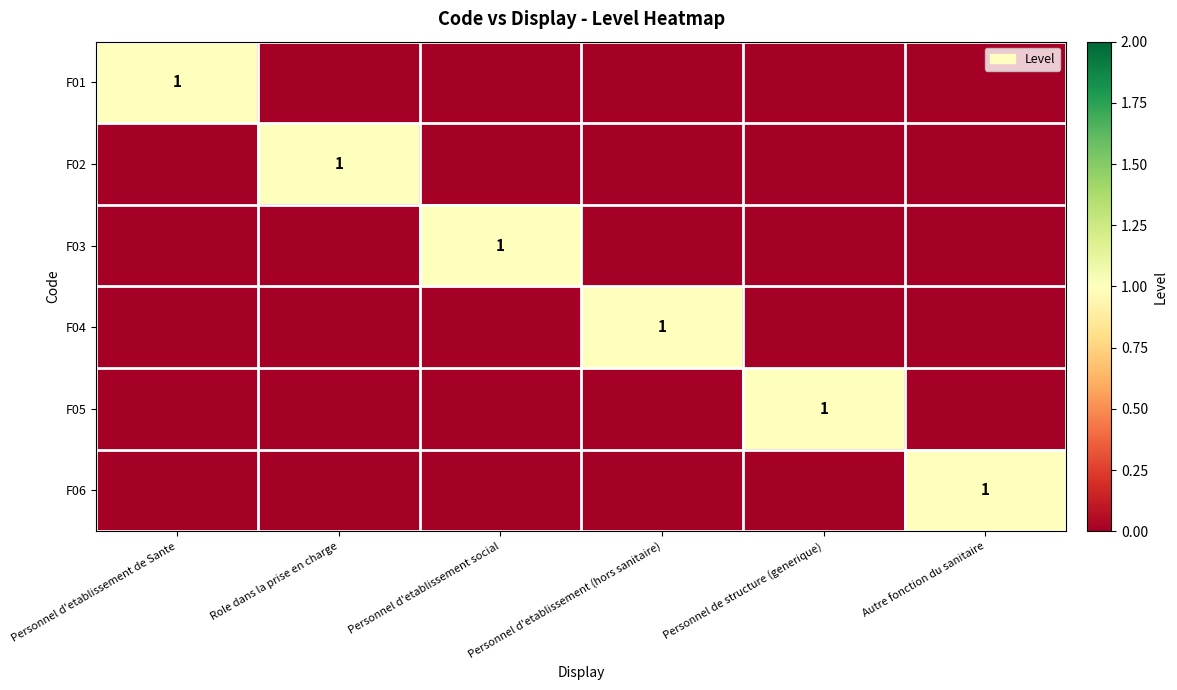

How many categories are shown in the chart?

6